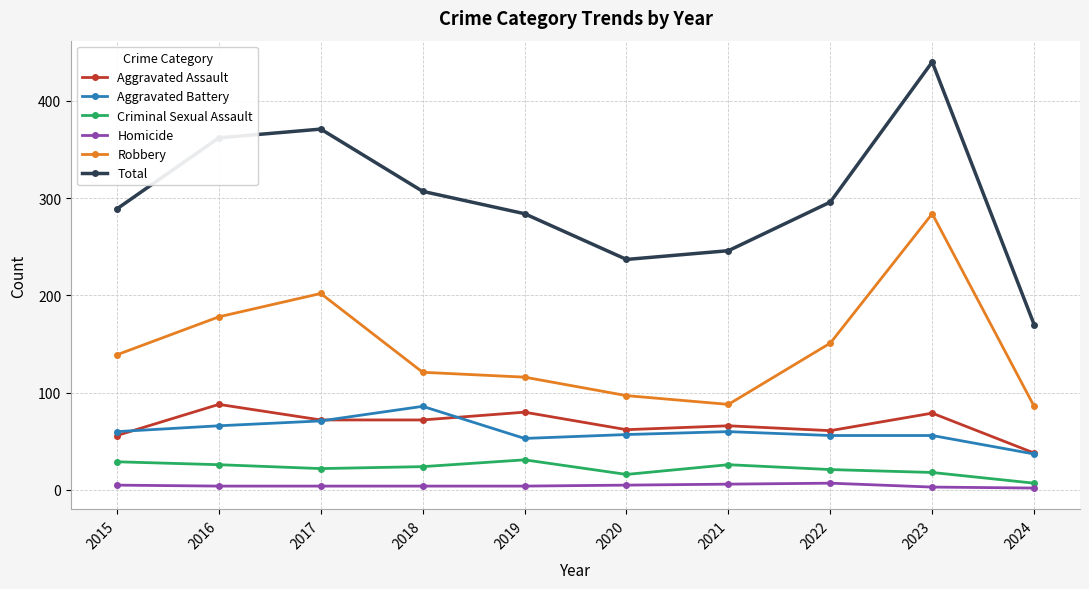

What is the difference between the second highest and second lowest values in the Criminal Sexual Assault series?

13